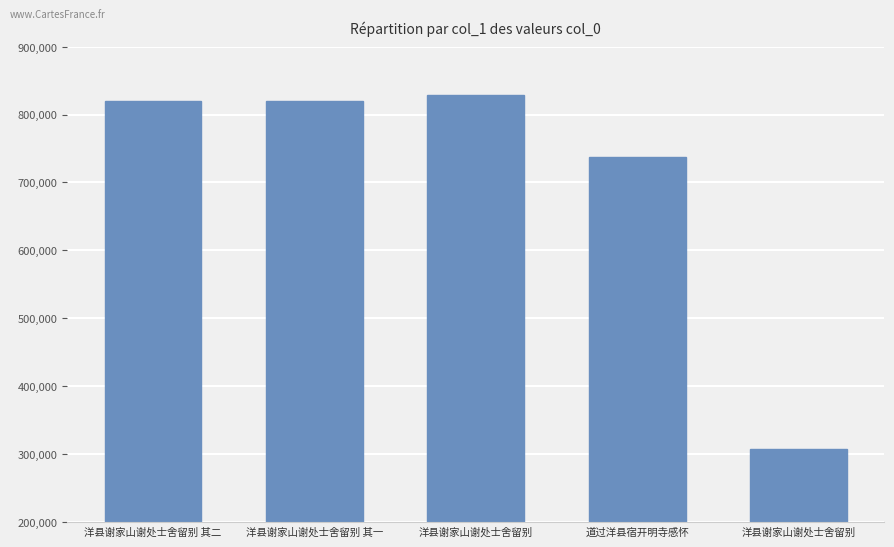

Reading right to left, list all the values displayed in this chart.

307026	737557	829194	819531	819532